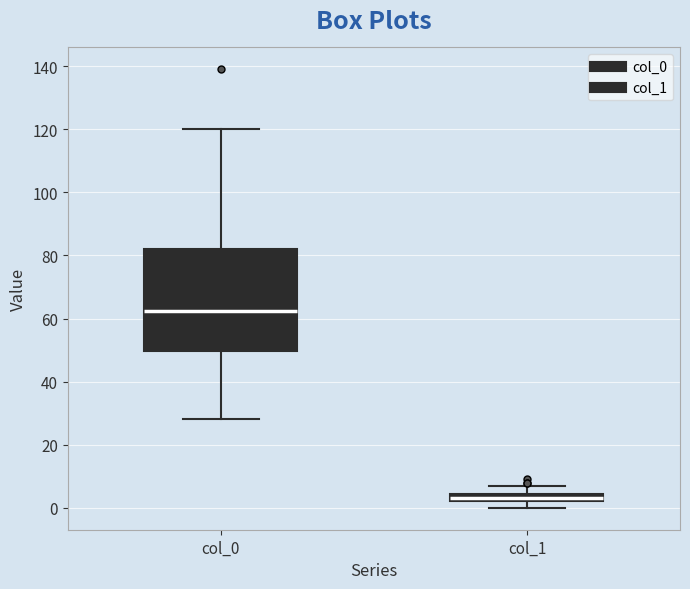

Which box's median line is the lowest?

col_1